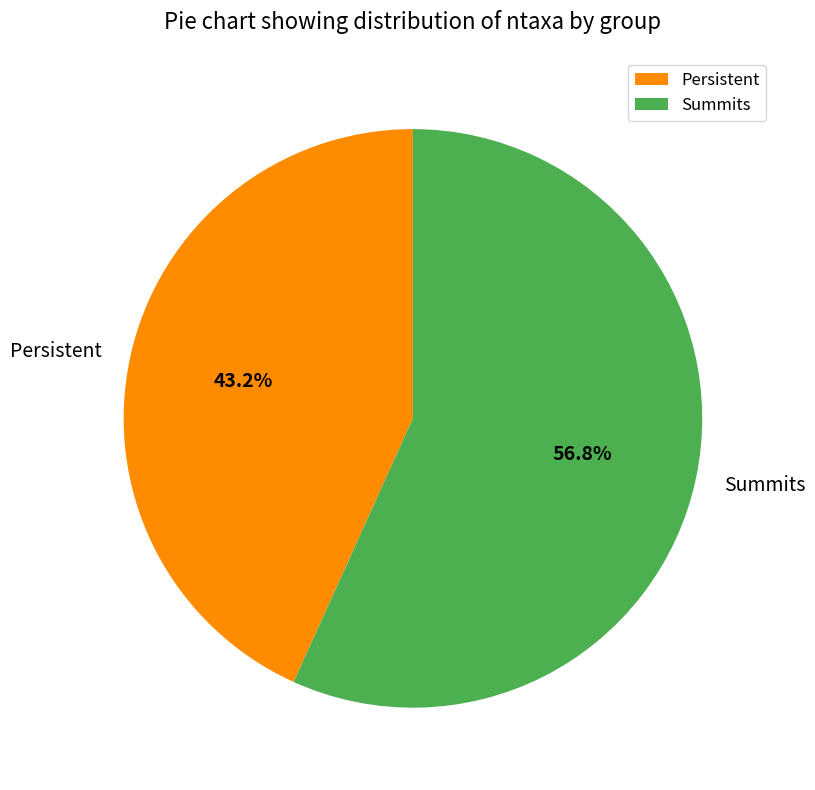

Is it true that Persistent is 43% of the pie?

True